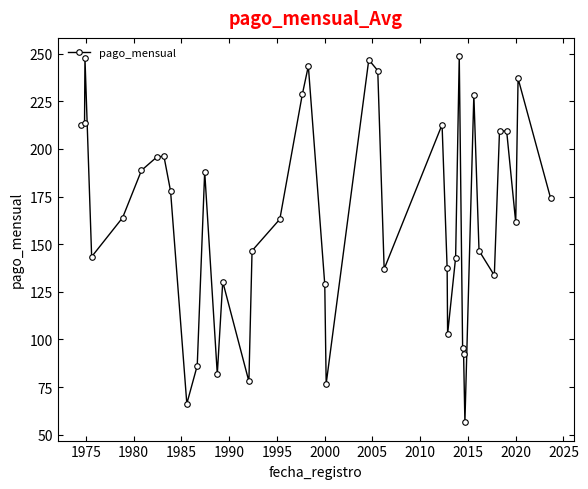

What is the value of the 29th point from the left?

248.7